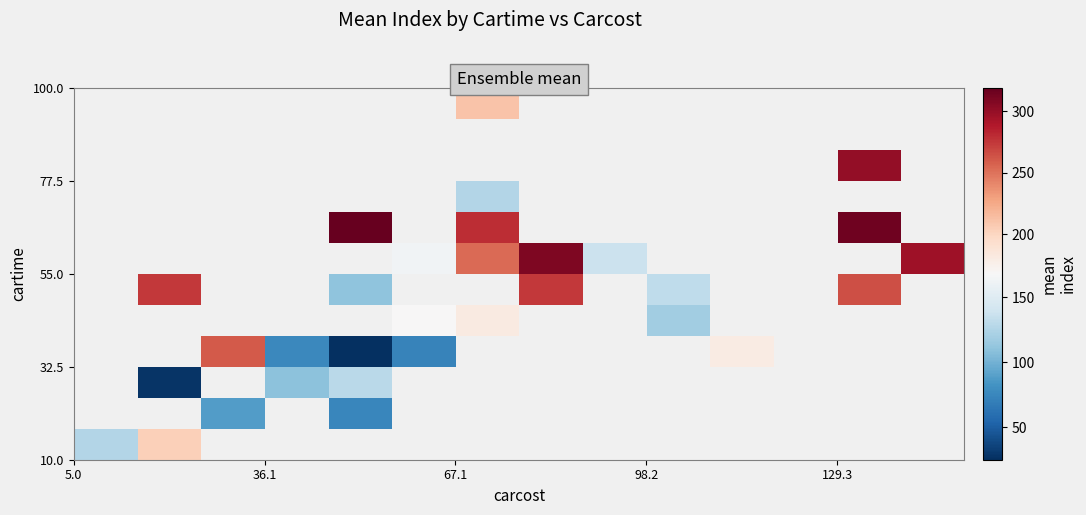

What is the greatest value displayed?

319.0